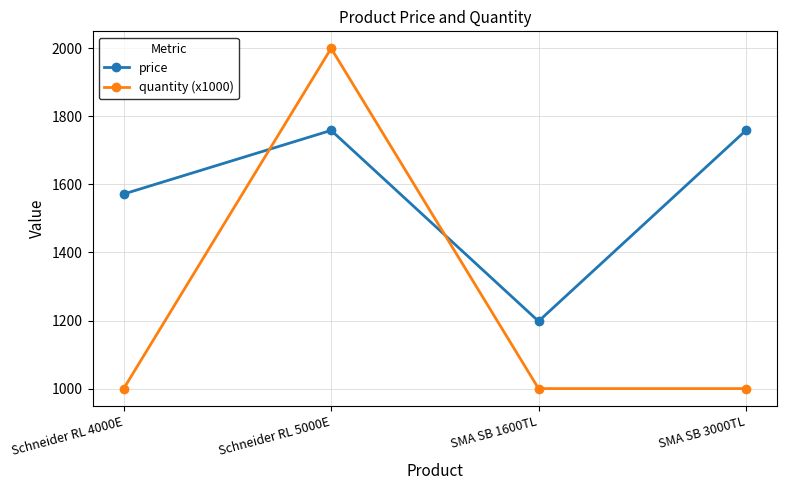

Is it true that quantity (x1000) equals 1000.0 at Schneider RL 4000E?

True